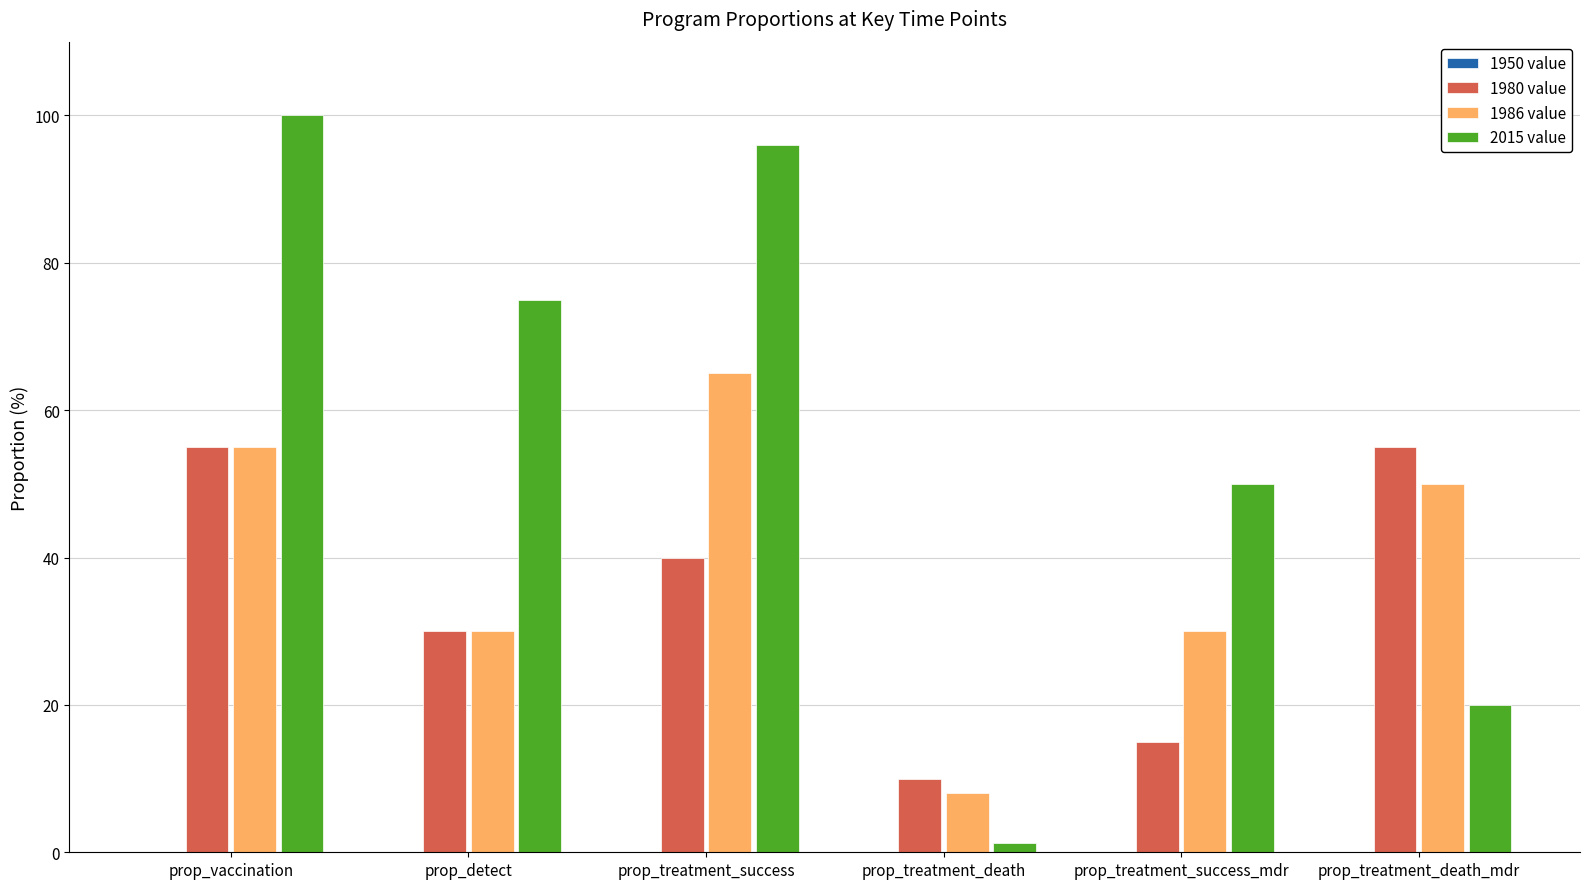

What is the difference between the 2015 value values at prop_treatment_success and prop_detect?

21.0